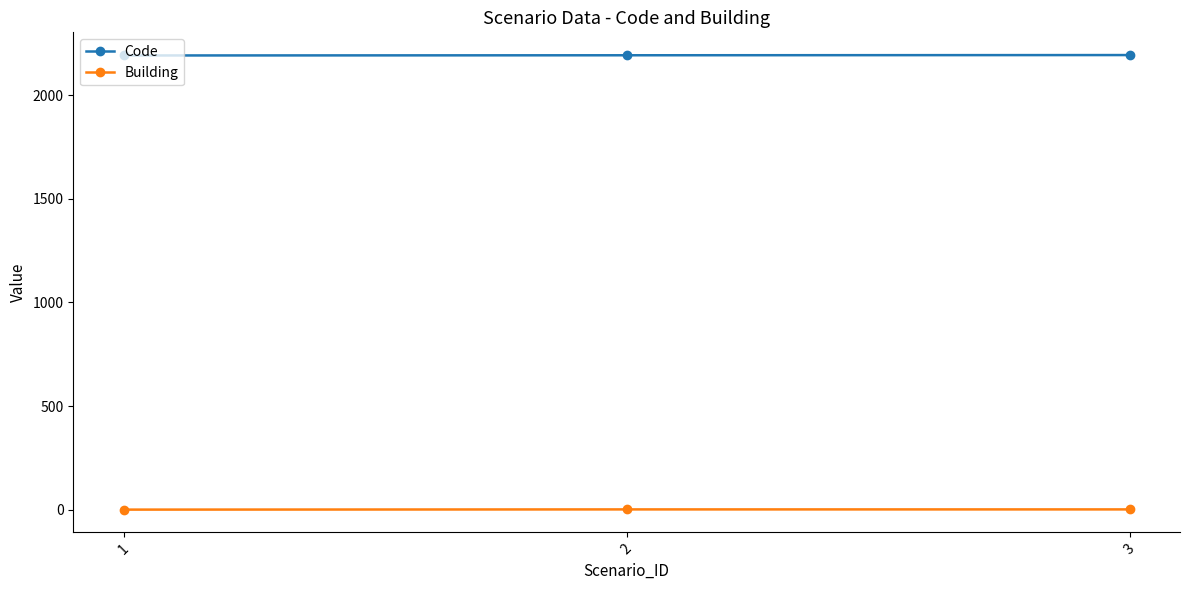

The value of Code at 1 is 2191. True or false?

True